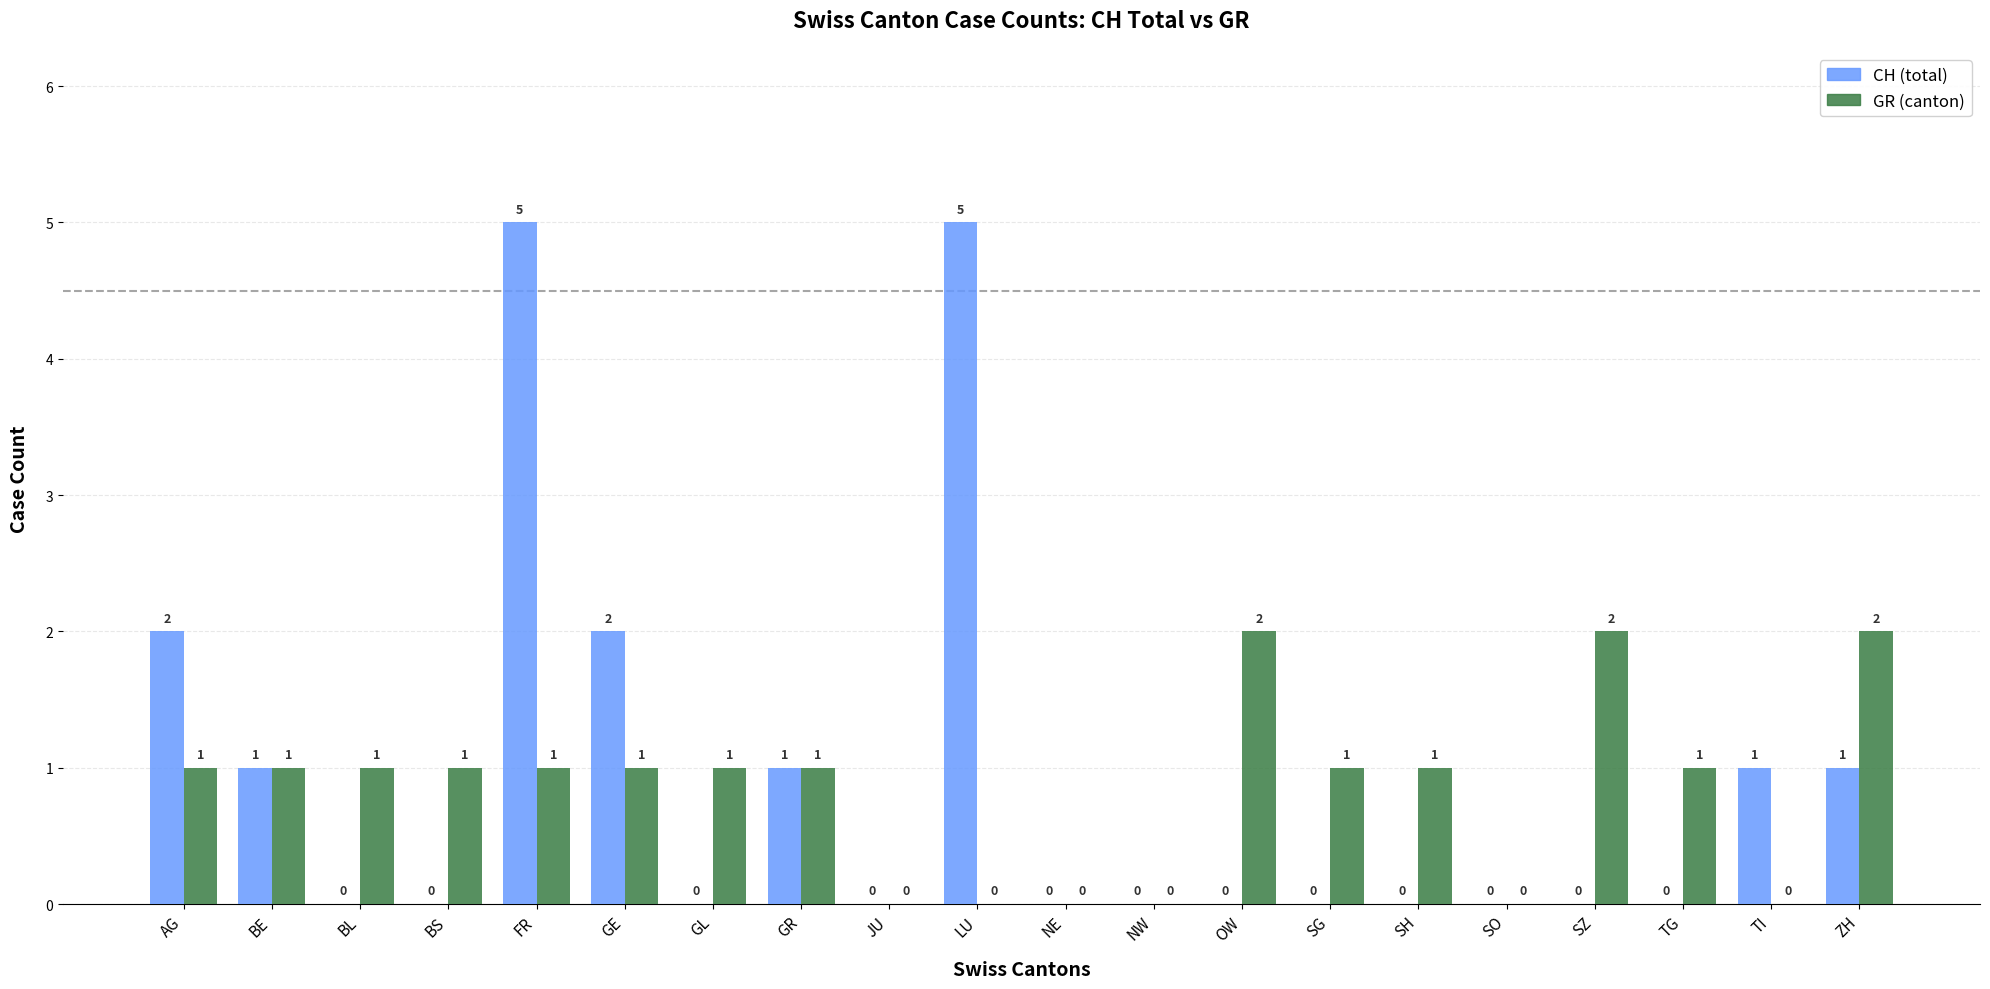

Which series has the widest spread of values?

CH (total)